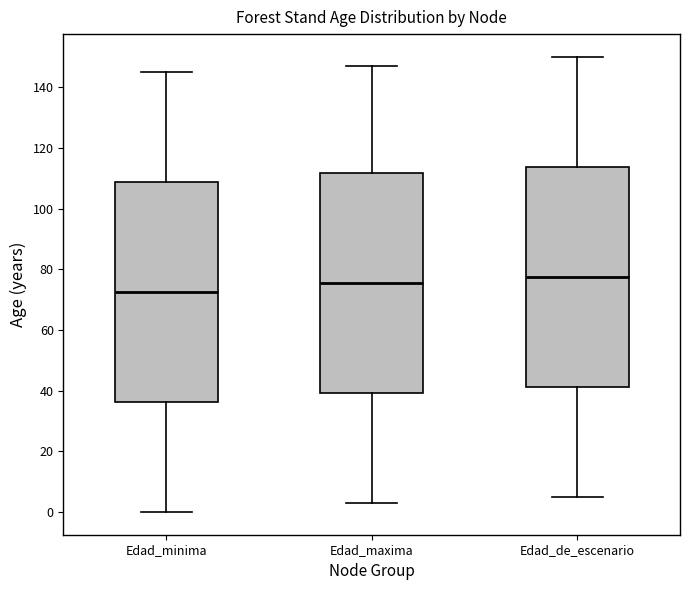

Where is the lower edge of the box for Edad_de_escenario on the y-axis? The values are not printed on the chart, so give them approximately, as read against the axis.

42